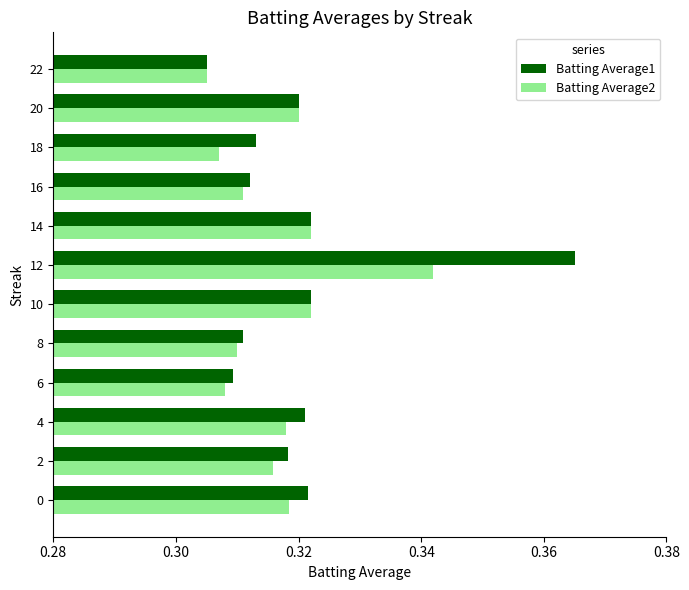

How many categories are shown in the chart?

12